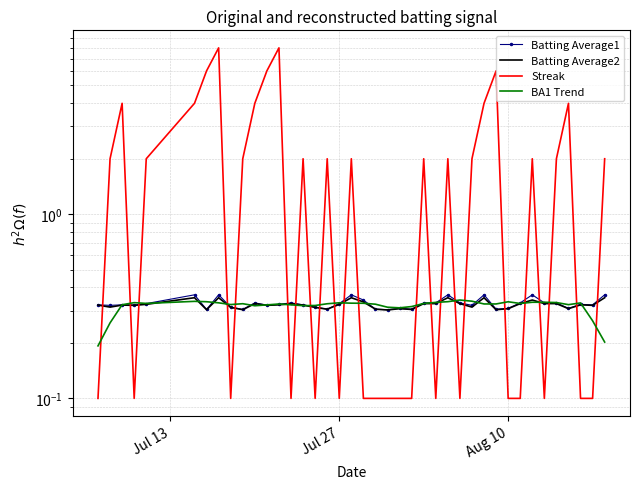

What is the highest value of the Streak series?

8.0